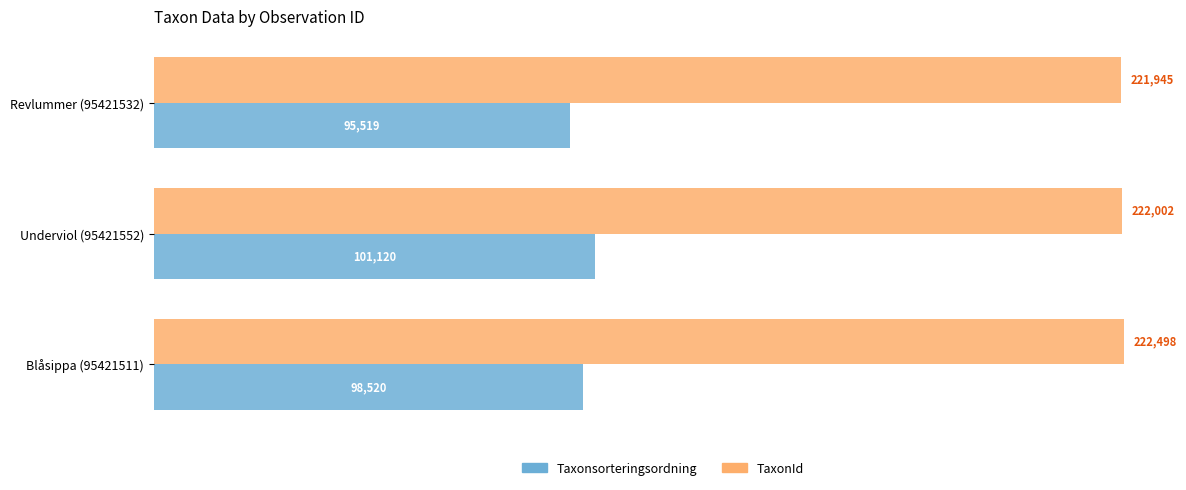

At how many categories does at least one series exceed 115356?

3